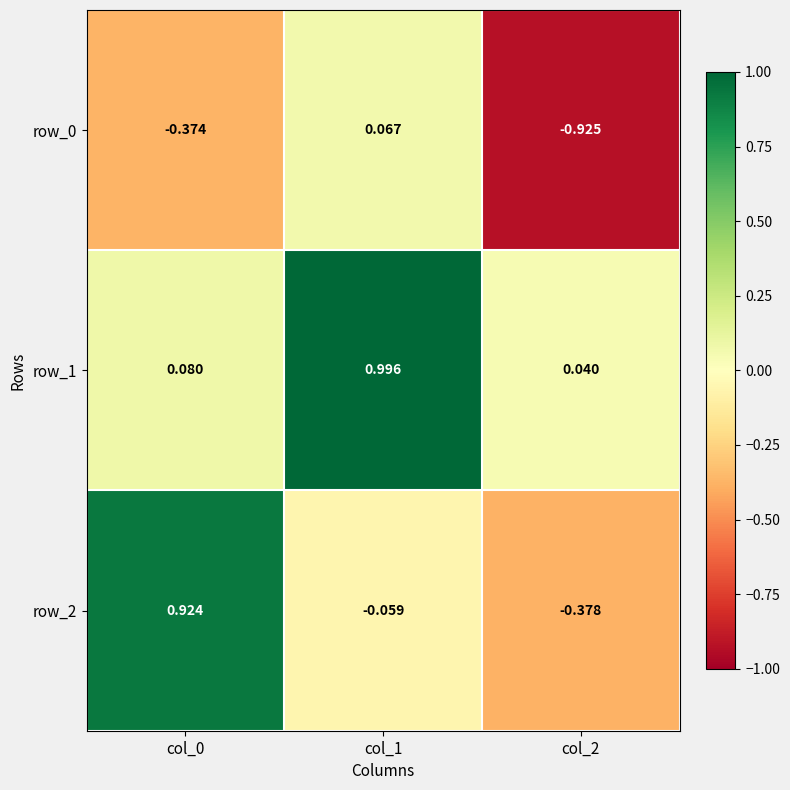

What is the sum of the row_0 values at col_1 and col_2?

-0.9